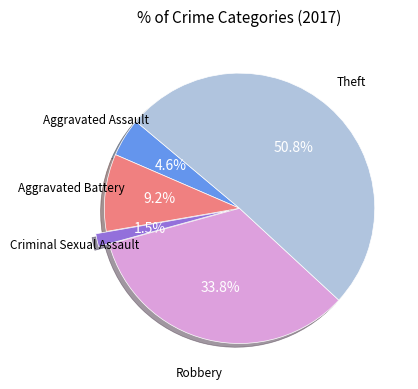

How much of the chart is everything except Criminal Sexual Assault?

98.5%